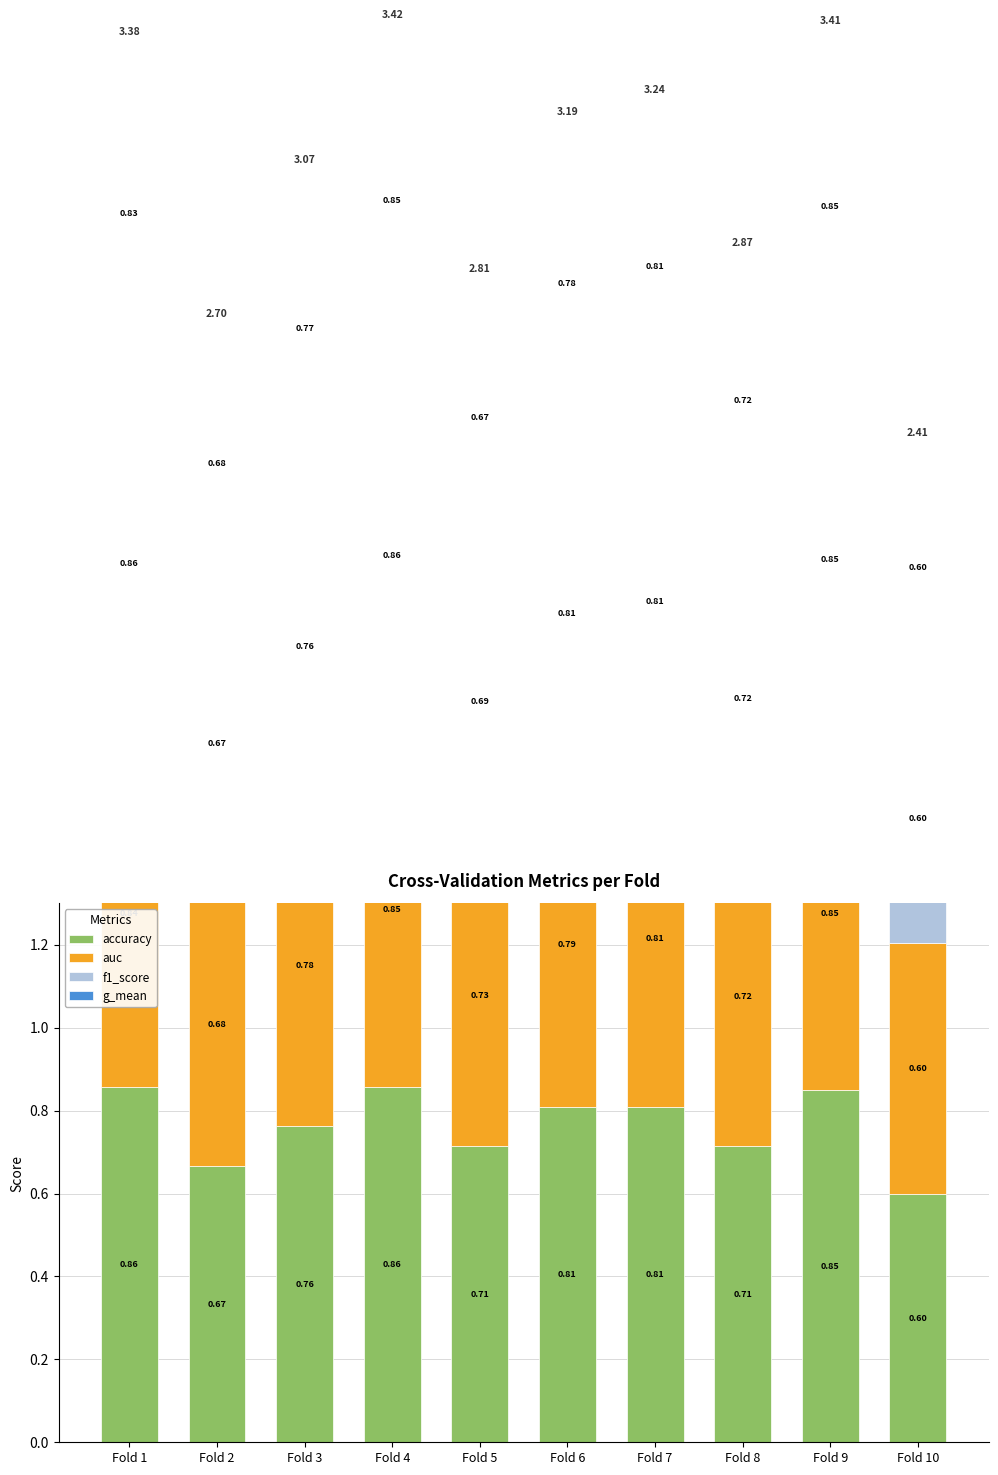

What is the average value of the f1_score series?

0.8